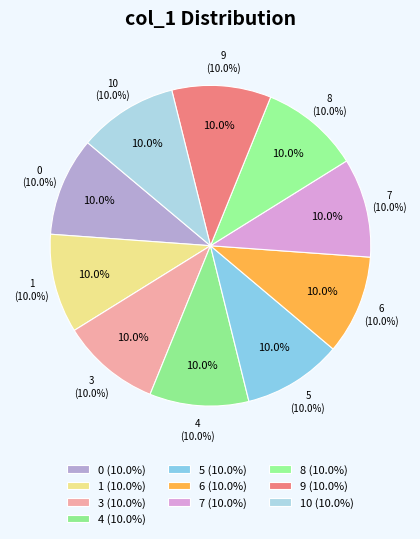

Does 0 account for over 50% of the chart?

No